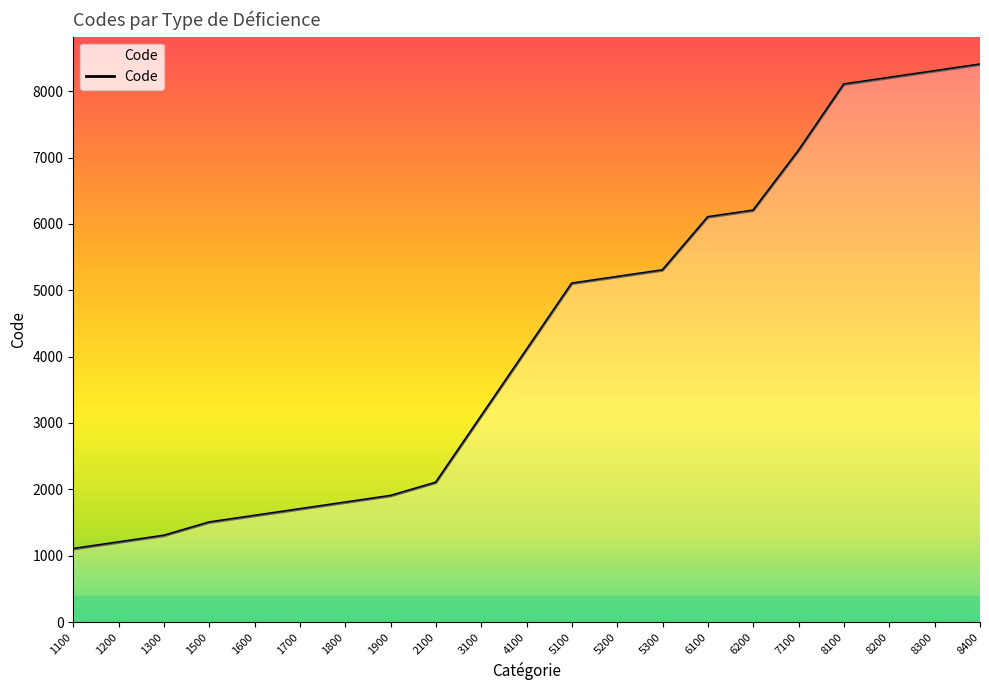

How many lines are shown in the chart?

1